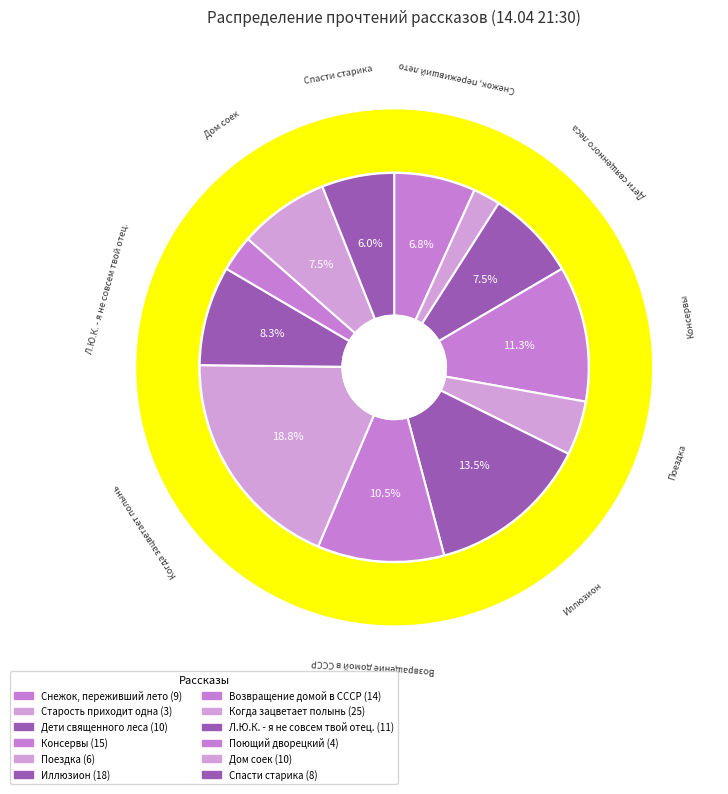

What portion of the pie excludes Снежок, переживший лето?

93.2%